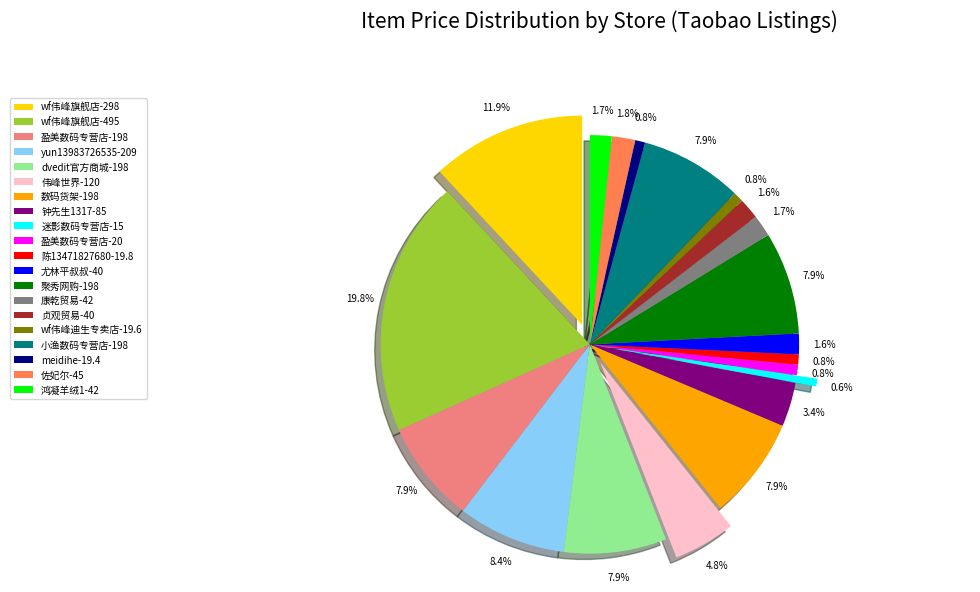

Is 康乾贸易-42 the majority of the pie?

No